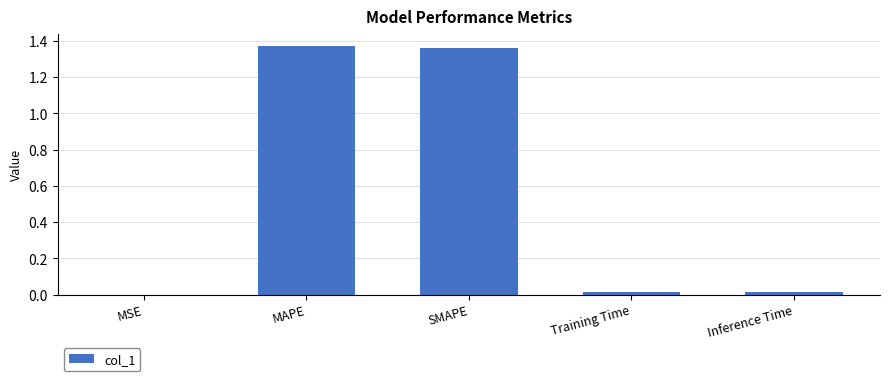

The chart shows a value of 0.5 at MAPE. True or false?

False